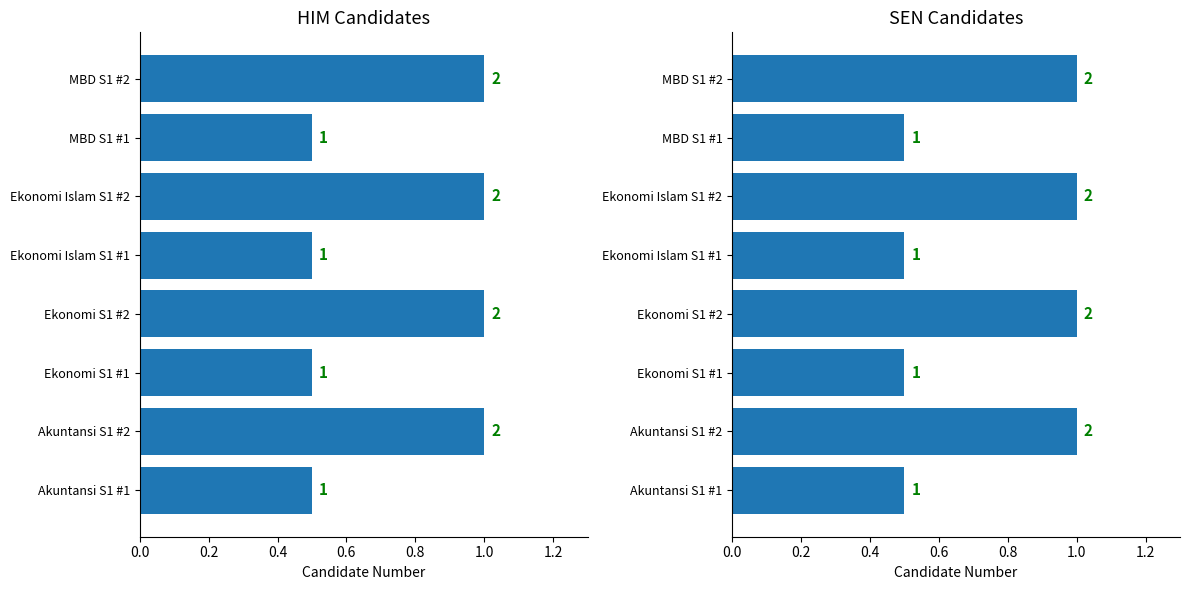

What is the lowest value of the him series?

0.5